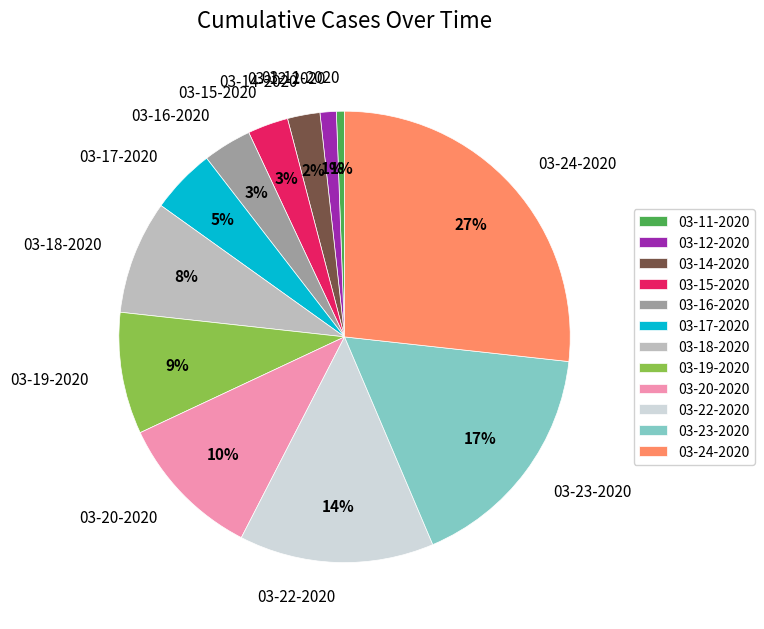

Which slice is the largest?

03-24-2020